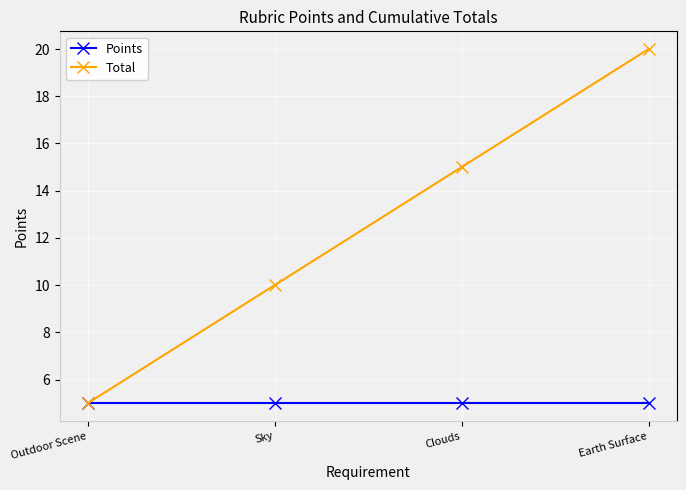

Rank the series by their maximum value, from highest to lowest.

Total, Points